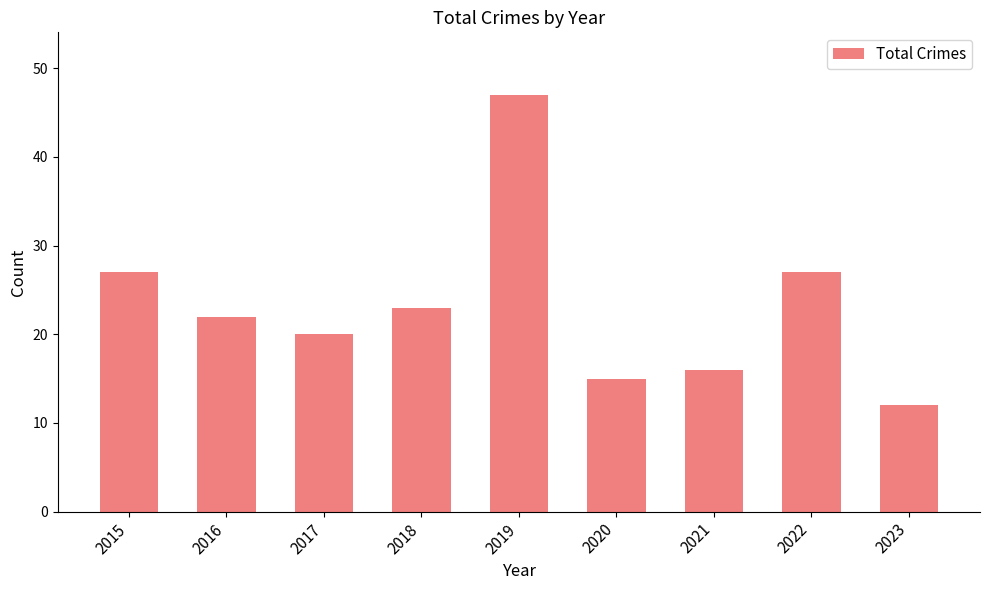

Reading right to left, what are all the values shown in this chart?

2023=12	2022=27	2021=16	2020=15	2019=47	2018=23	2017=20	2016=22	2015=27